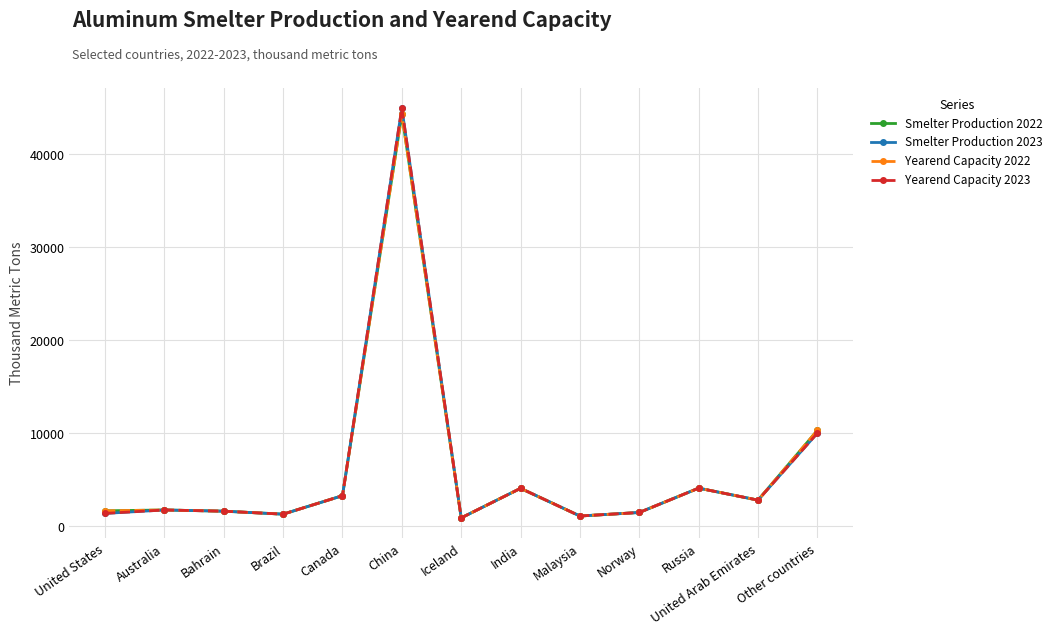

Reading left to right, transcribe all the data shown in this chart.

Smelter Production 2022: United States=1640	Australia=1730	Bahrain=1600	Brazil=1280	Canada=3270	China=44300	Iceland=880	India=4060	Malaysia=1080	Norway=1460	Russia=4080	United Arab Emirates=2790	Other countries=10300
Smelter Production 2023: United States=1360	Australia=1730	Bahrain=1600	Brazil=1280	Canada=3270	China=45000	Iceland=880	India=4060	Malaysia=1080	Norway=1460	Russia=4080	United Arab Emirates=2790	Other countries=10000
Yearend Capacity 2022: United States=1640	Australia=1730	Bahrain=1600	Brazil=1280	Canada=3270	China=44300	Iceland=880	India=4060	Malaysia=1080	Norway=1460	Russia=4080	United Arab Emirates=2790	Other countries=10300
Yearend Capacity 2023: United States=1360	Australia=1730	Bahrain=1600	Brazil=1280	Canada=3270	China=45000	Iceland=880	India=4060	Malaysia=1080	Norway=1460	Russia=4080	United Arab Emirates=2790	Other countries=10000